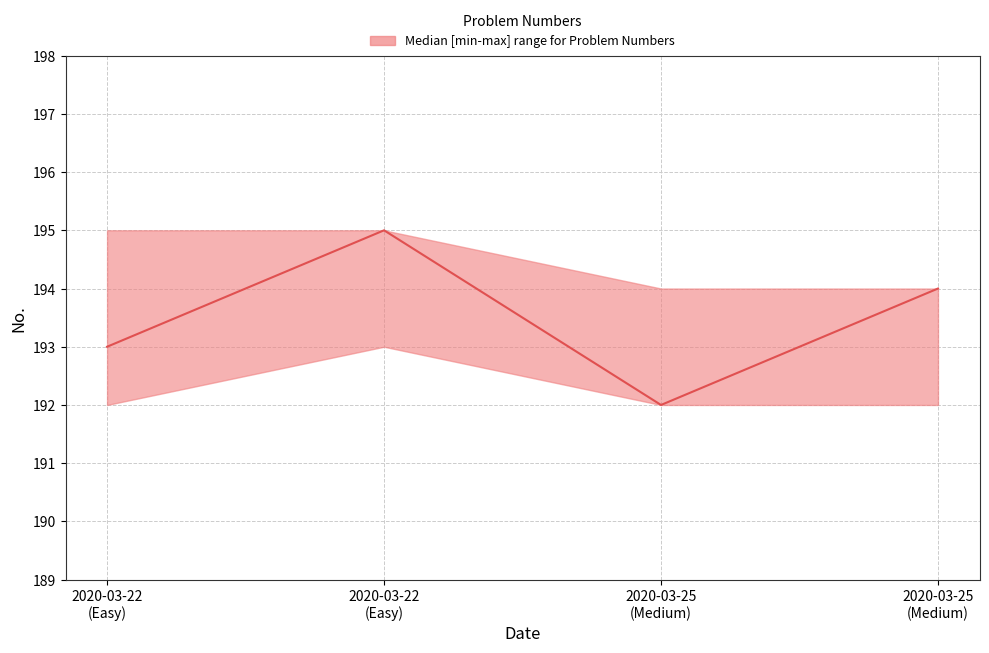

Count the values in the range 193 to 195.

3